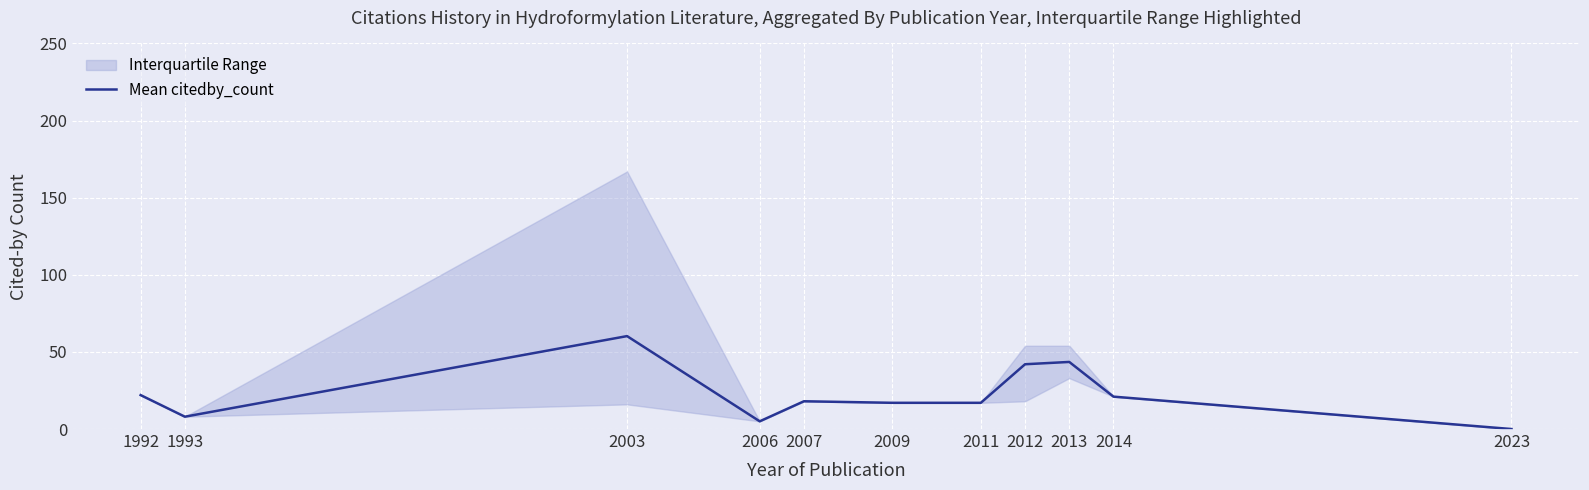

What is the difference between the second highest and minimum values?

43.5